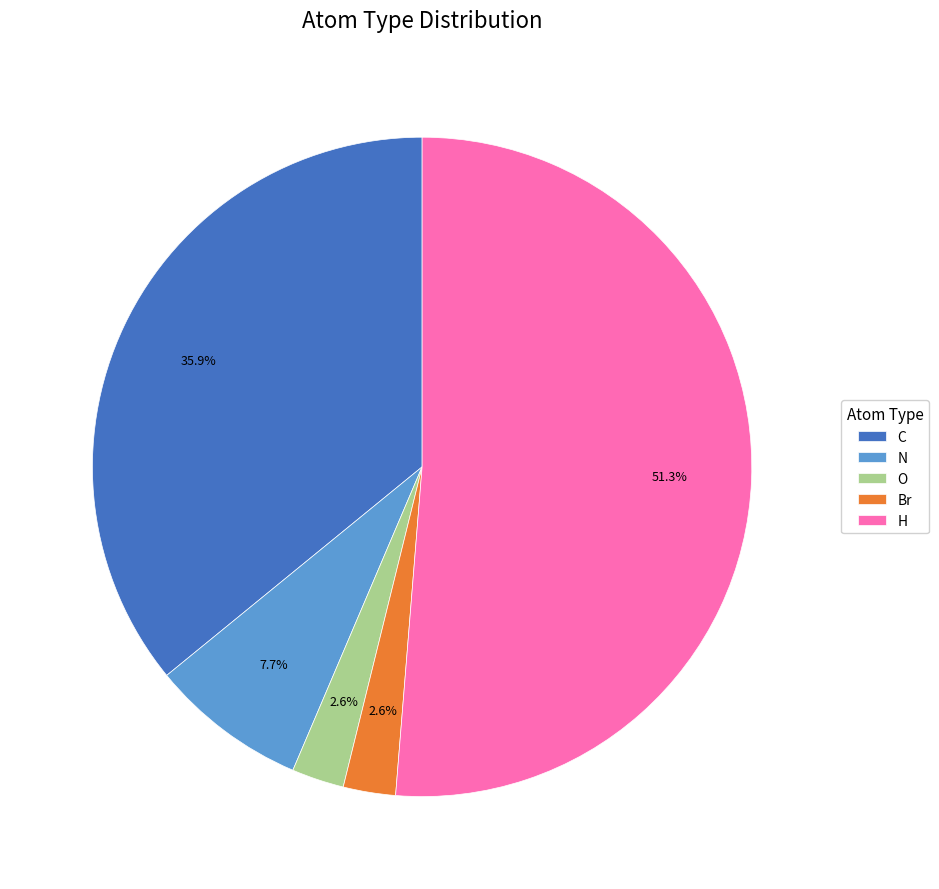

Which category accounts for the majority?

H